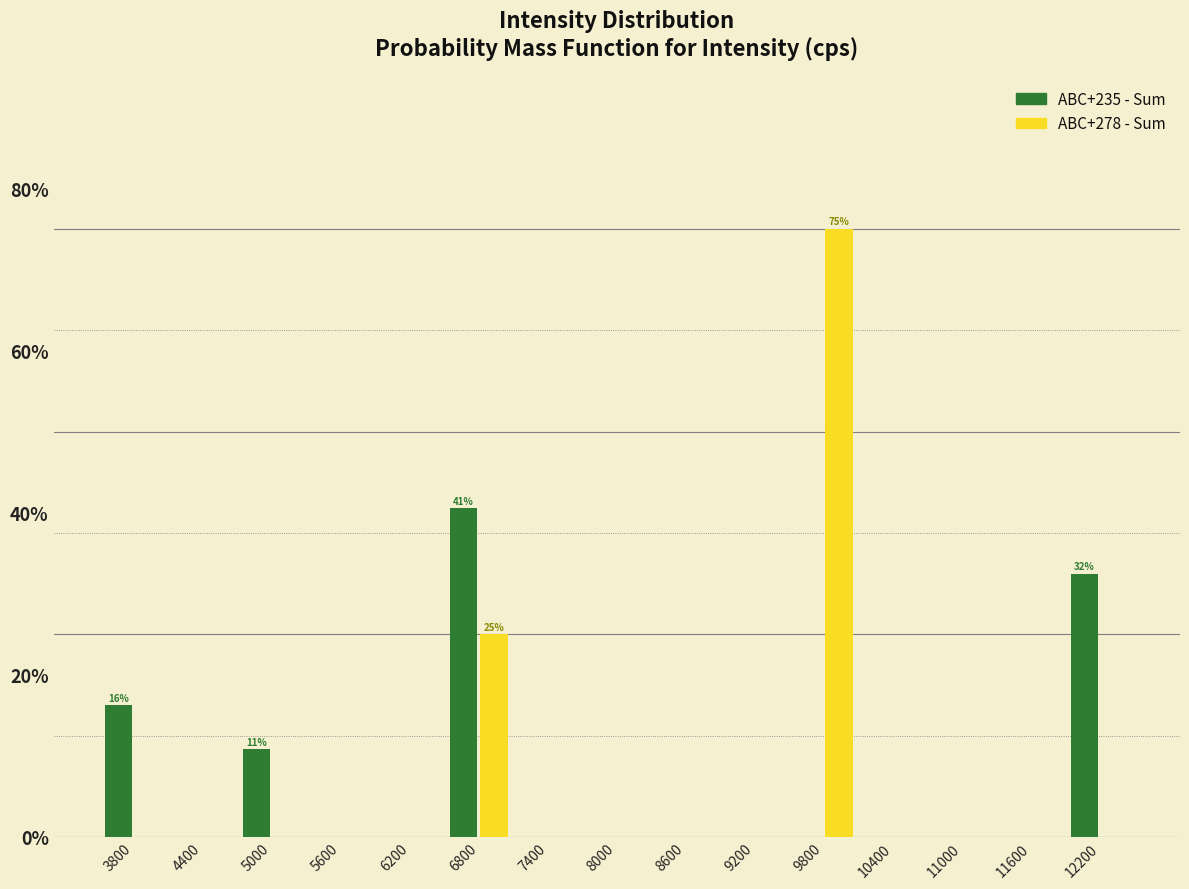

In the ABC+278 - Sum series, which range on the x-axis has the tallest bar?

9500 to 10100